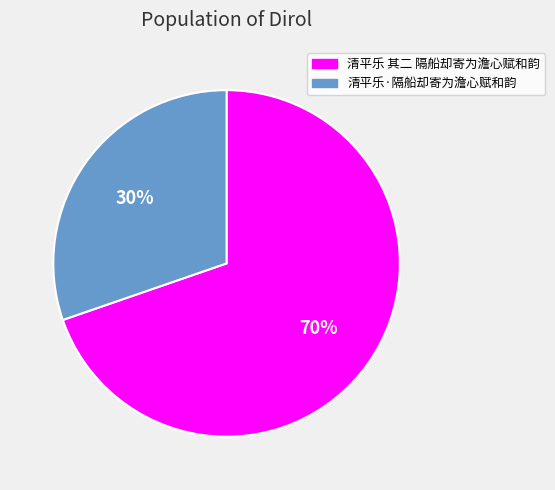

True or false: 清平乐·隔船却寄为澹心赋和韵 accounts for 30% of the total.

True